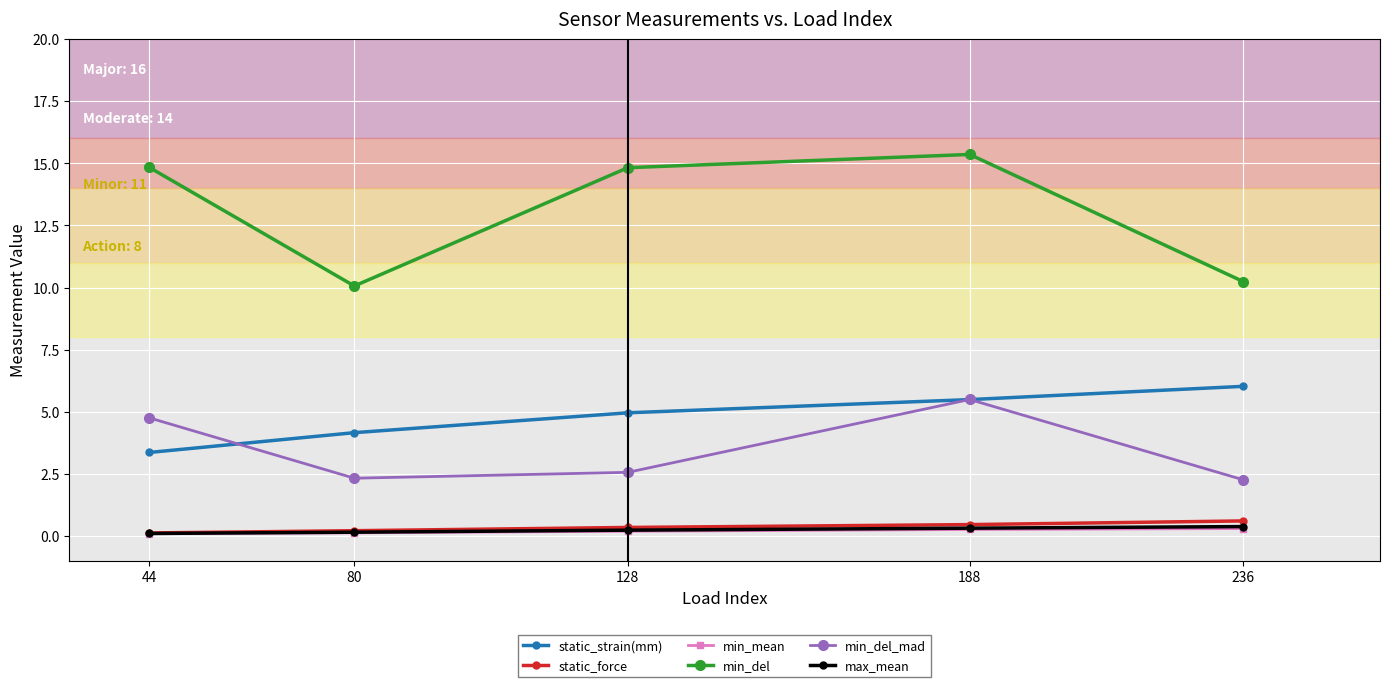

What is the value of the min_del point at the 5th from the left?

10.2